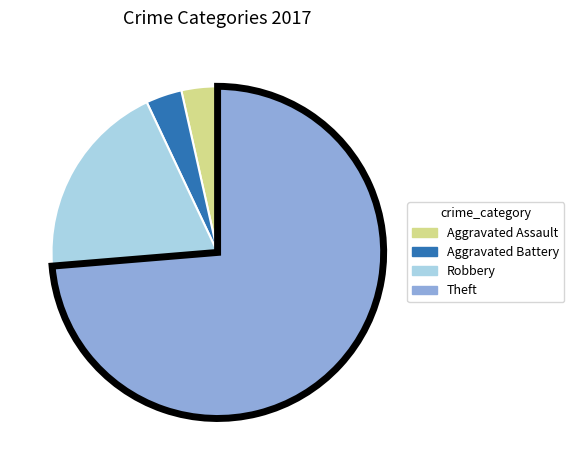

Is there any slice that represents more than half of the pie?

Yes